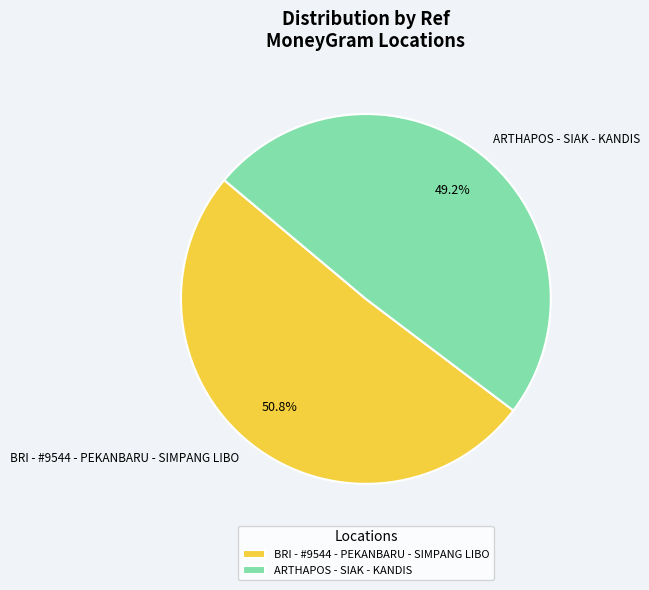

Is it true that ARTHAPOS - SIAK - KANDIS is 49% of the pie?

True